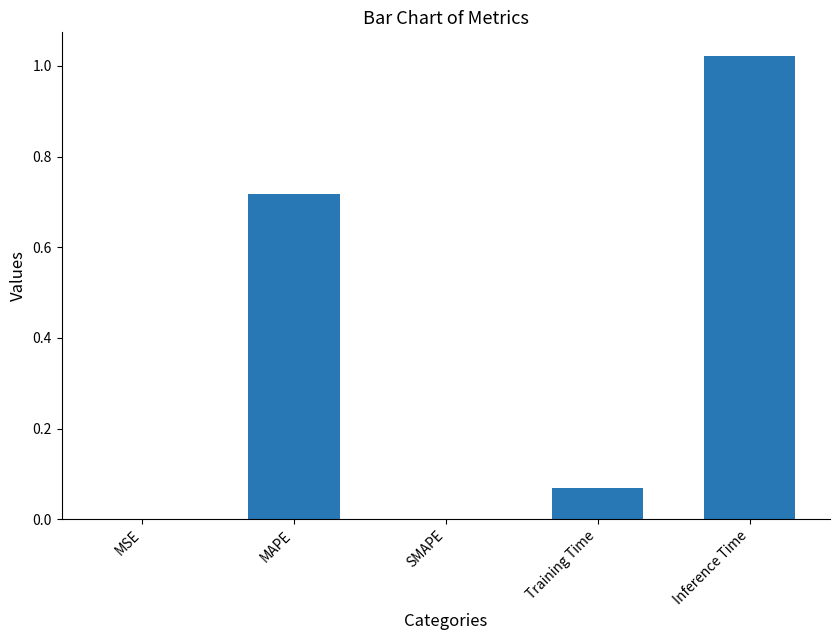

Which category has the highest value across all series?

Inference Time